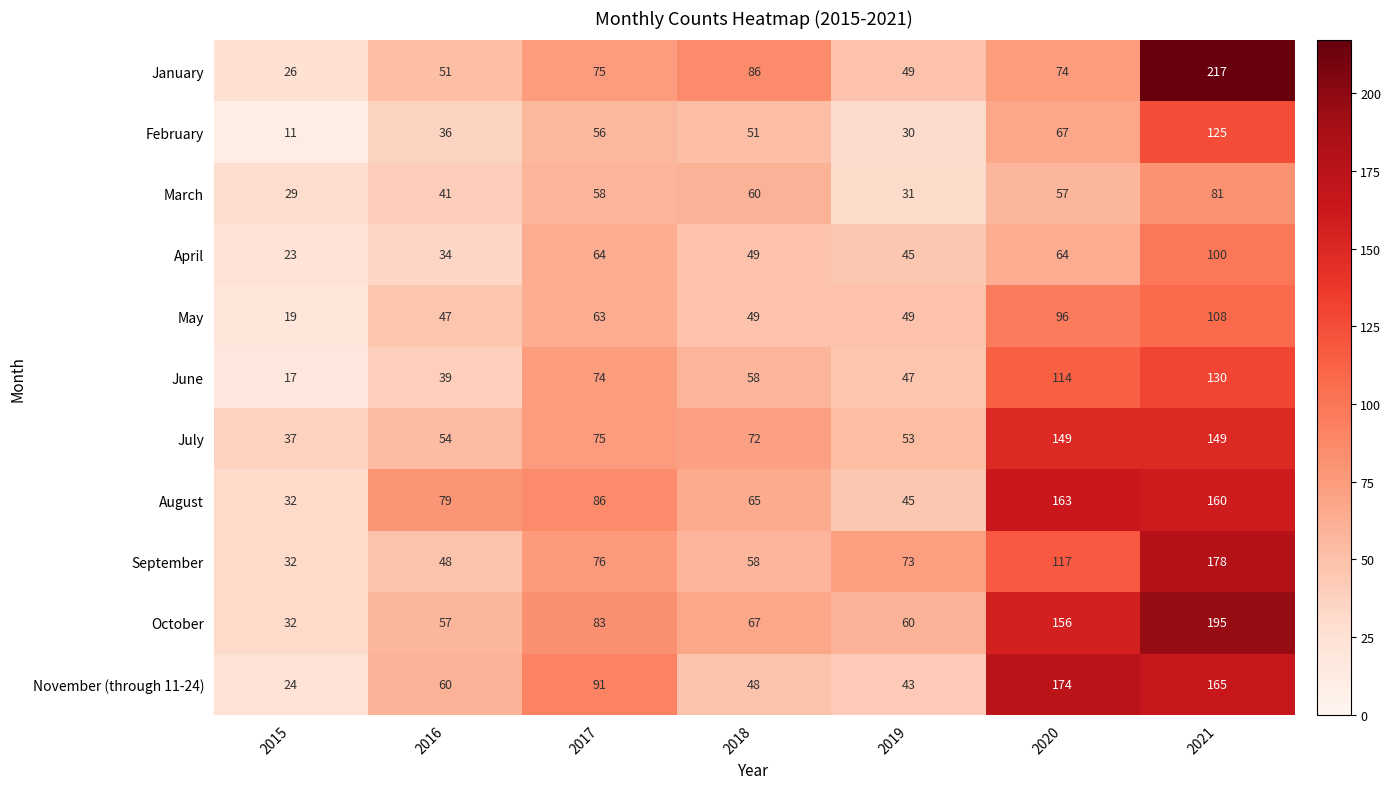

What is the smallest value displayed?

11